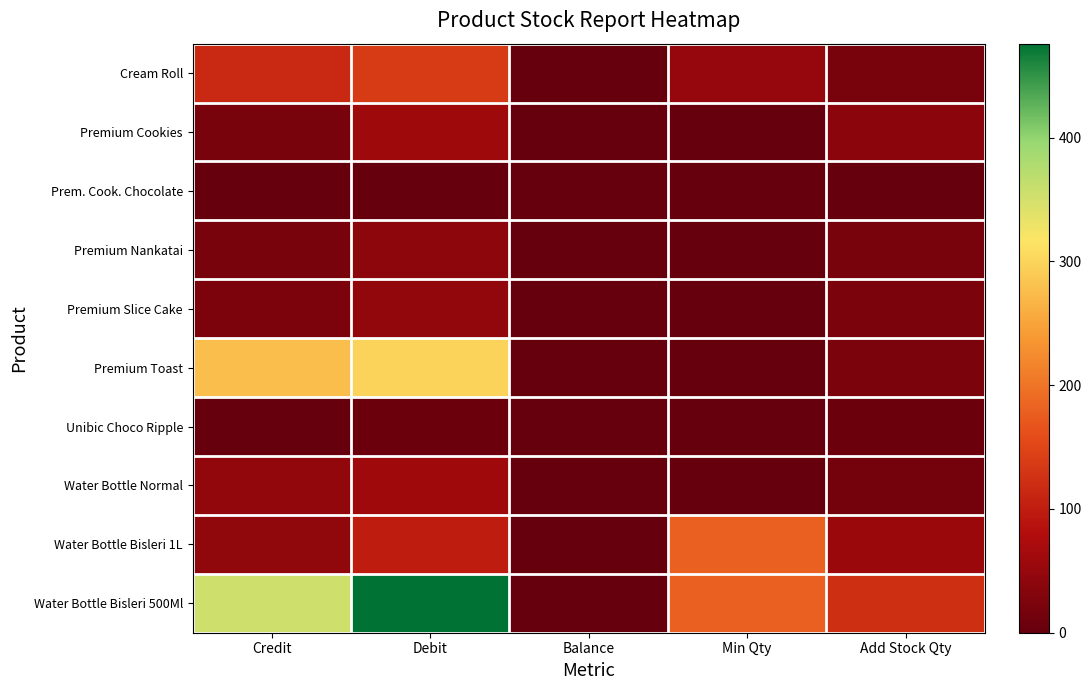

Reading left to right, transcribe all the data shown in this chart.

Cream Roll: Credit=116	Debit=137	Balance=0	Min Qty=50	Add Stock Qty=21
Premium Cookies: Credit=20	Debit=59	Balance=0	Min Qty=0	Add Stock Qty=39
Prem. Cook. Chocolate: Credit=0	Debit=1	Balance=0	Min Qty=0	Add Stock Qty=1
Premium Nankatai: Credit=21	Debit=41	Balance=0	Min Qty=0	Add Stock Qty=20
Premium Slice Cake: Credit=24	Debit=47	Balance=0	Min Qty=0	Add Stock Qty=23
Premium Toast: Credit=277	Debit=299	Balance=0	Min Qty=0	Add Stock Qty=22
Unibic Choco Ripple: Credit=0	Debit=6	Balance=0	Min Qty=0	Add Stock Qty=6
Water Bottle Normal: Credit=46	Debit=61	Balance=0	Min Qty=0	Add Stock Qty=15
Water Bottle Bisleri 1L: Credit=44	Debit=99	Balance=0	Min Qty=180	Add Stock Qty=55
Water Bottle Bisleri 500Ml: Credit=354	Debit=476	Balance=0	Min Qty=180	Add Stock Qty=122